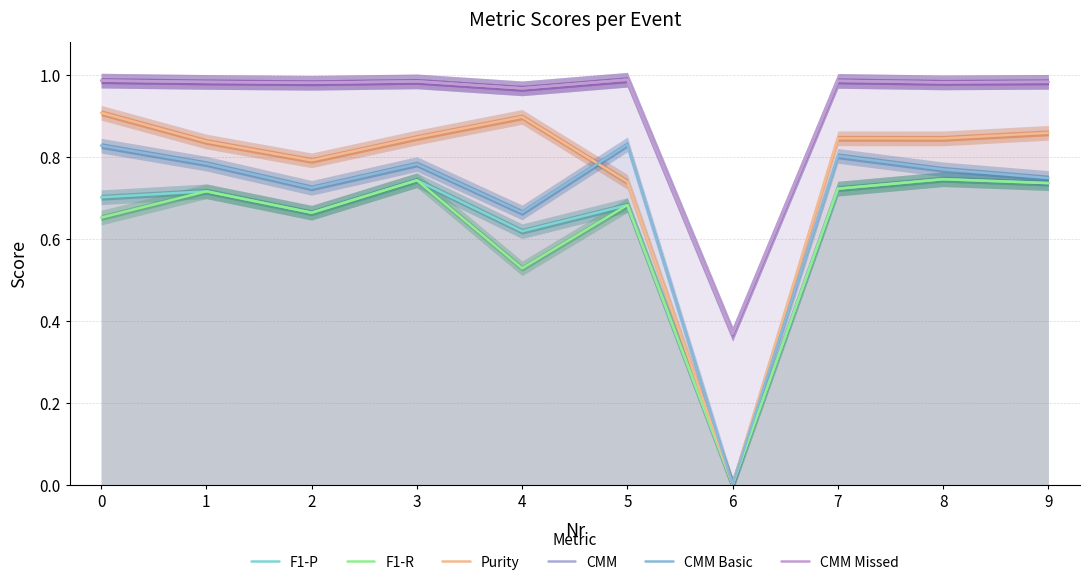

Is it true that CMM equals 1.0 at 4?

True